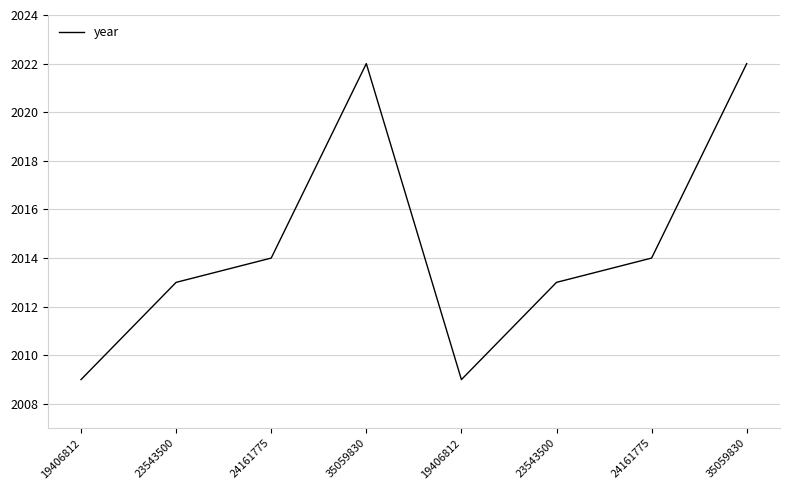

What is the value of the 7th point from the left?

2014